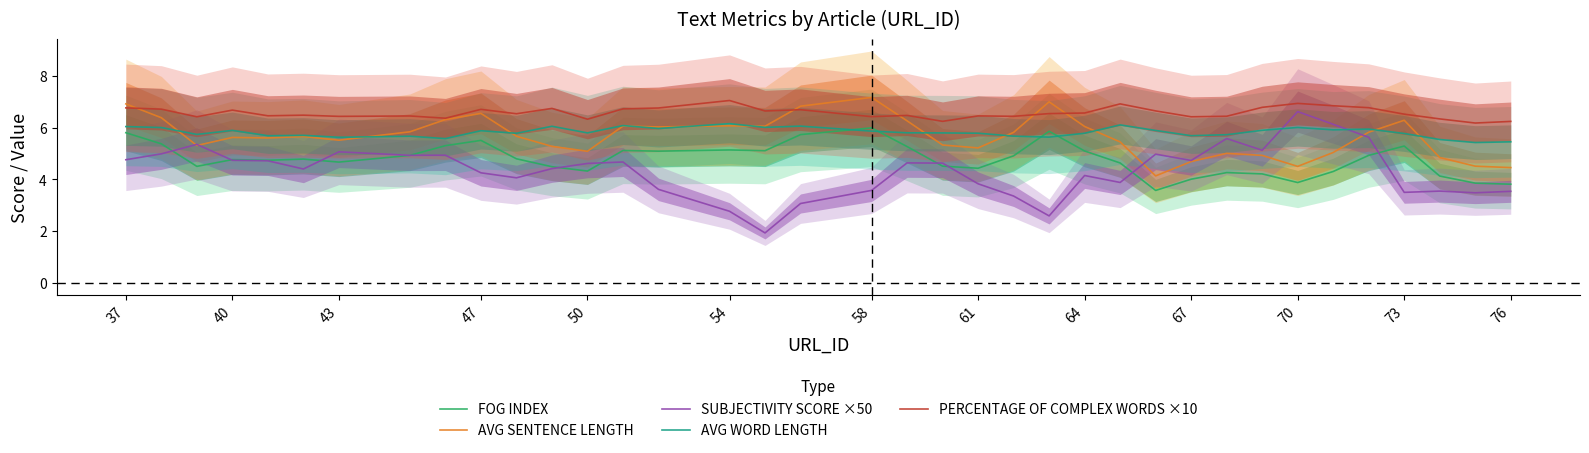

What is the lowest value of the AVG WORD LENGTH series?

5.4